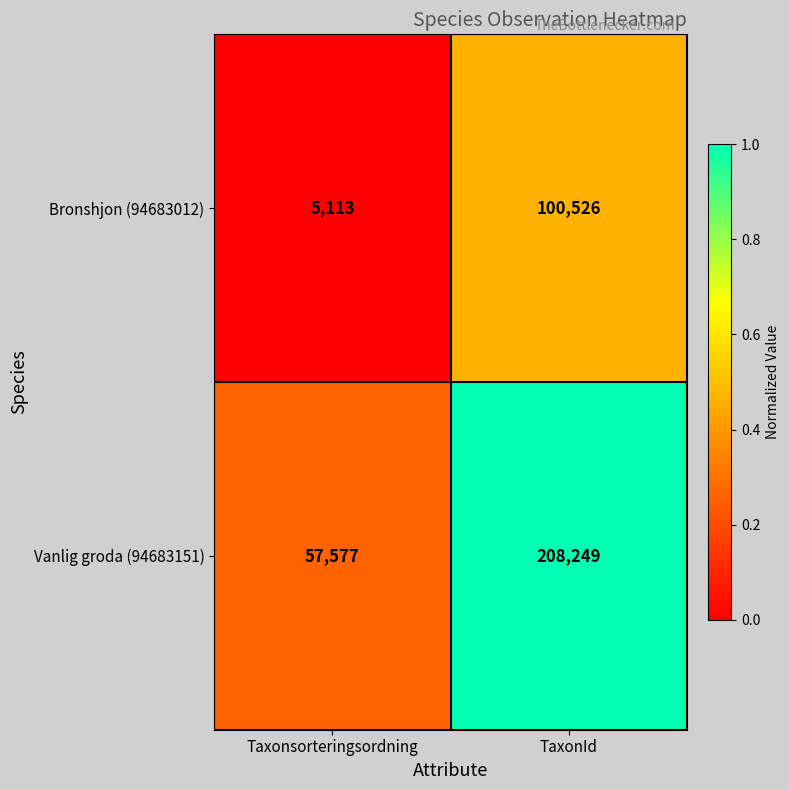

What is the sum of the Vanlig groda (94683151) values at TaxonId and Taxonsorteringsordning?

265826